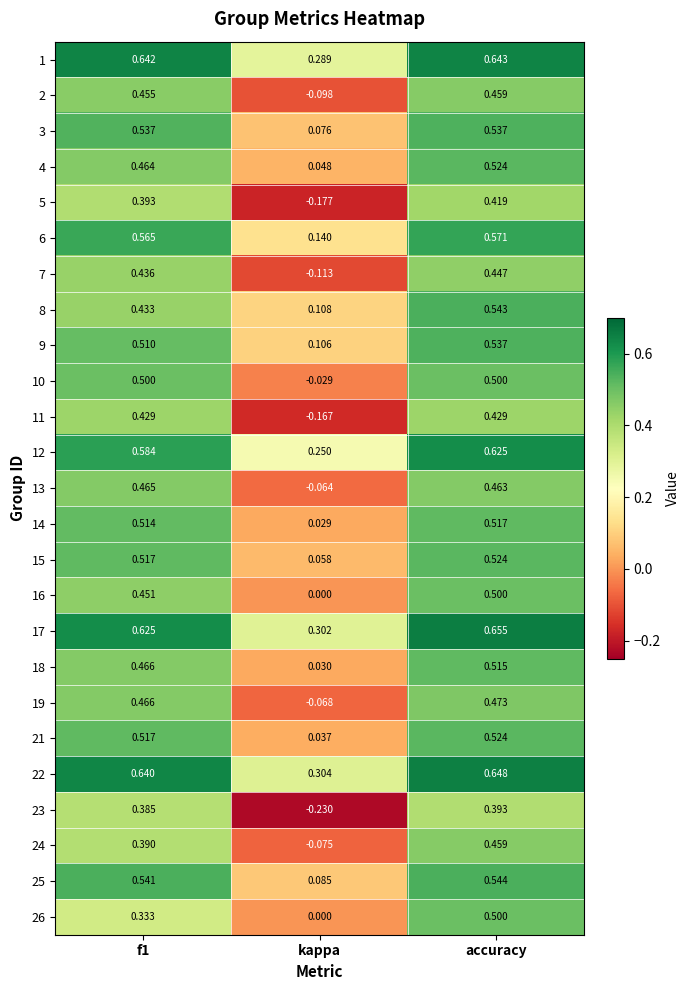

Which label corresponds to the smallest value in the chart?

kappa